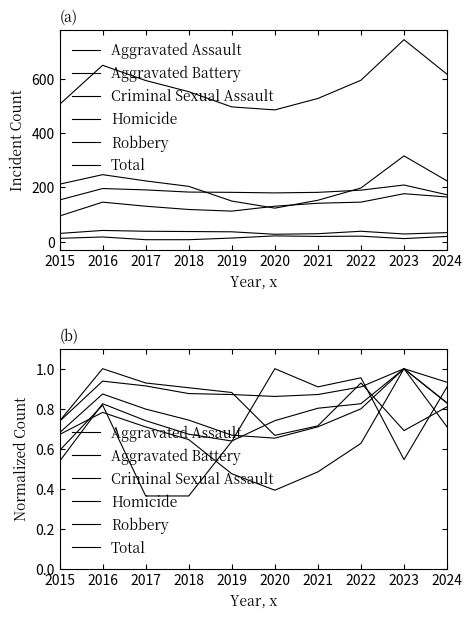

True or false: Total has more than 0 points higher than both neighbors.

True